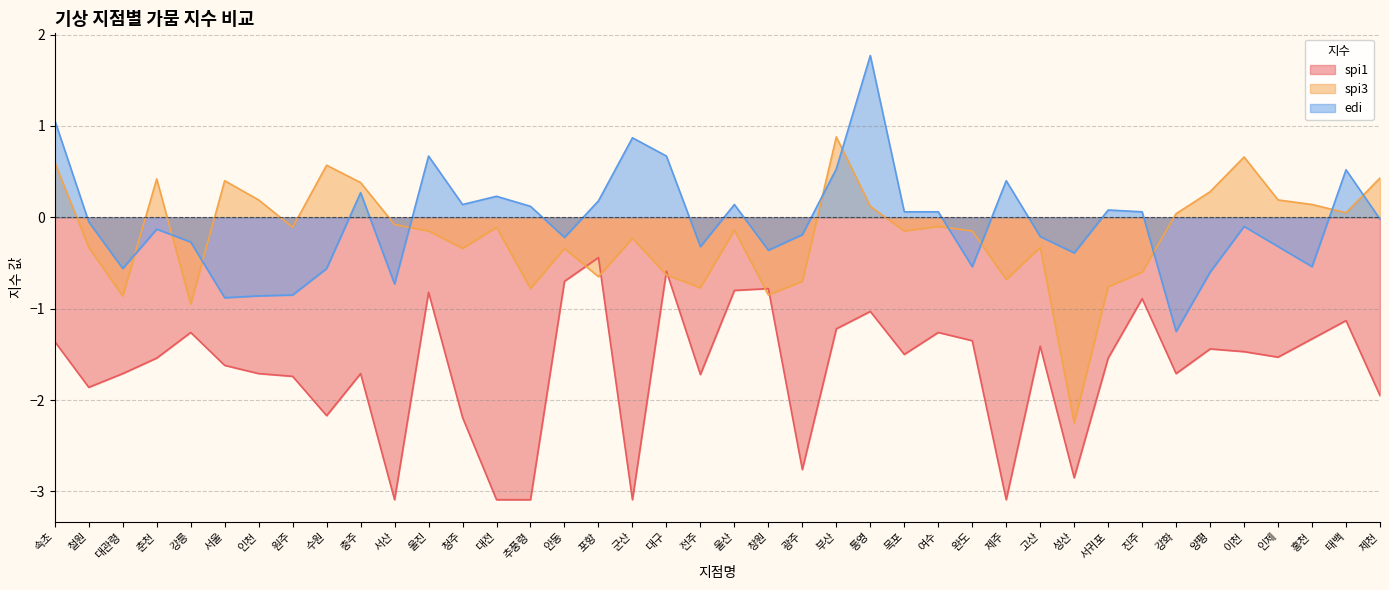

The spi3 series shows -0.6 at 철원. True or false?

False